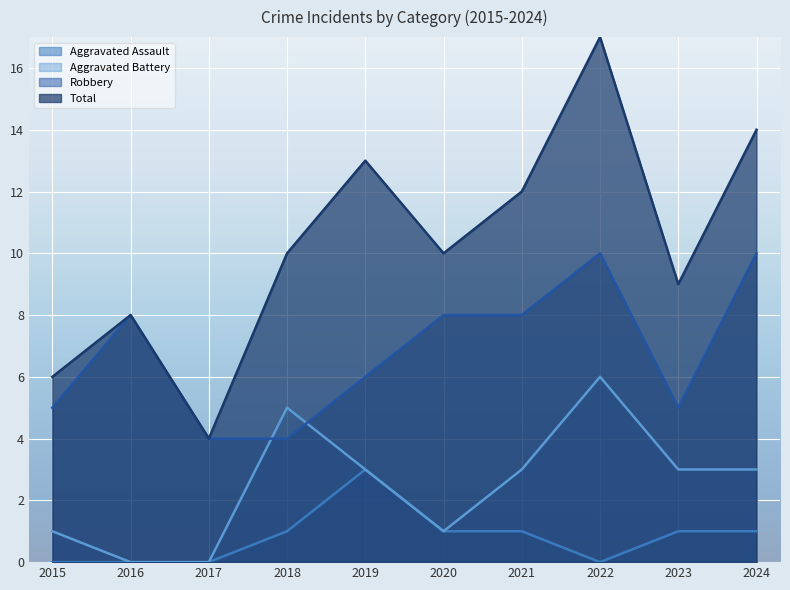

What is the highest value of the Robbery series?

10